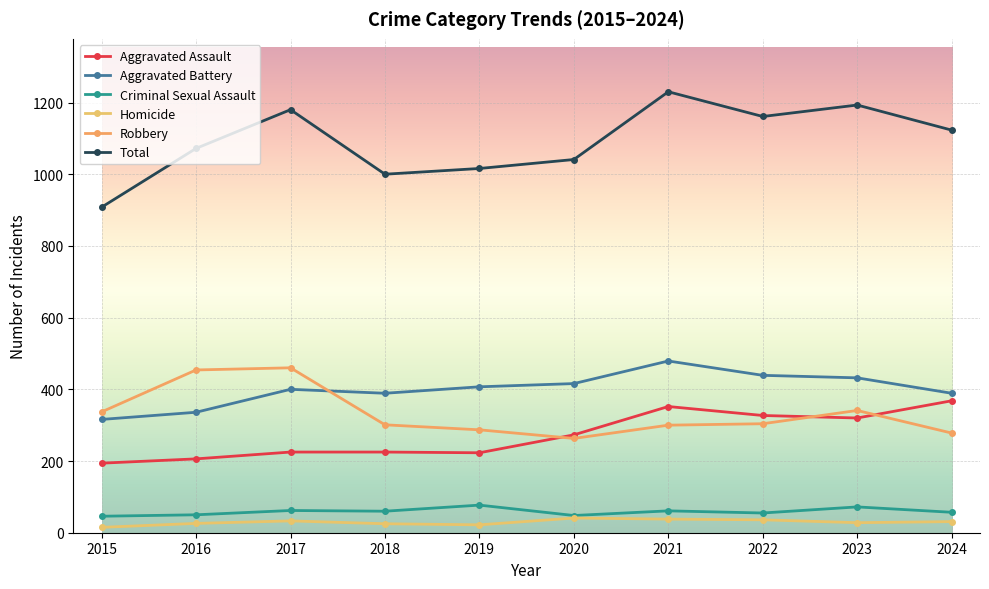

What is the spread (max minus min) of values at 2016?

1046